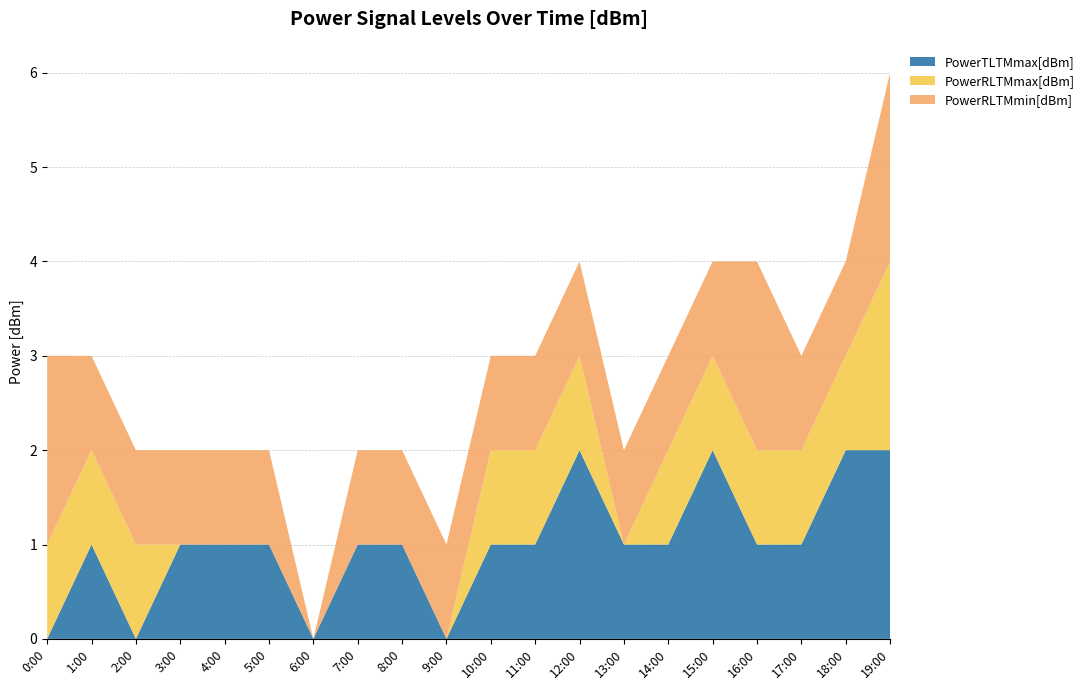

Reading right to left, transcribe all the data shown in this chart.

PowerTLTMmax[dBm]: 19:00=2	18:00=2	17:00=1	16:00=1	15:00=2	14:00=1	13:00=1	12:00=2	11:00=1	10:00=1	9:00=0	8:00=1	7:00=1	6:00=0	5:00=1	4:00=1	3:00=1	2:00=0	1:00=1	0:00=0
PowerRLTMmax[dBm]: 19:00=2	18:00=1	17:00=1	16:00=1	15:00=1	14:00=1	13:00=0	12:00=1	11:00=1	10:00=1	9:00=0	8:00=0	7:00=0	6:00=0	5:00=0	4:00=0	3:00=0	2:00=1	1:00=1	0:00=1
PowerRLTMmin[dBm]: 19:00=2	18:00=1	17:00=1	16:00=2	15:00=1	14:00=1	13:00=1	12:00=1	11:00=1	10:00=1	9:00=1	8:00=1	7:00=1	6:00=0	5:00=1	4:00=1	3:00=1	2:00=1	1:00=1	0:00=2